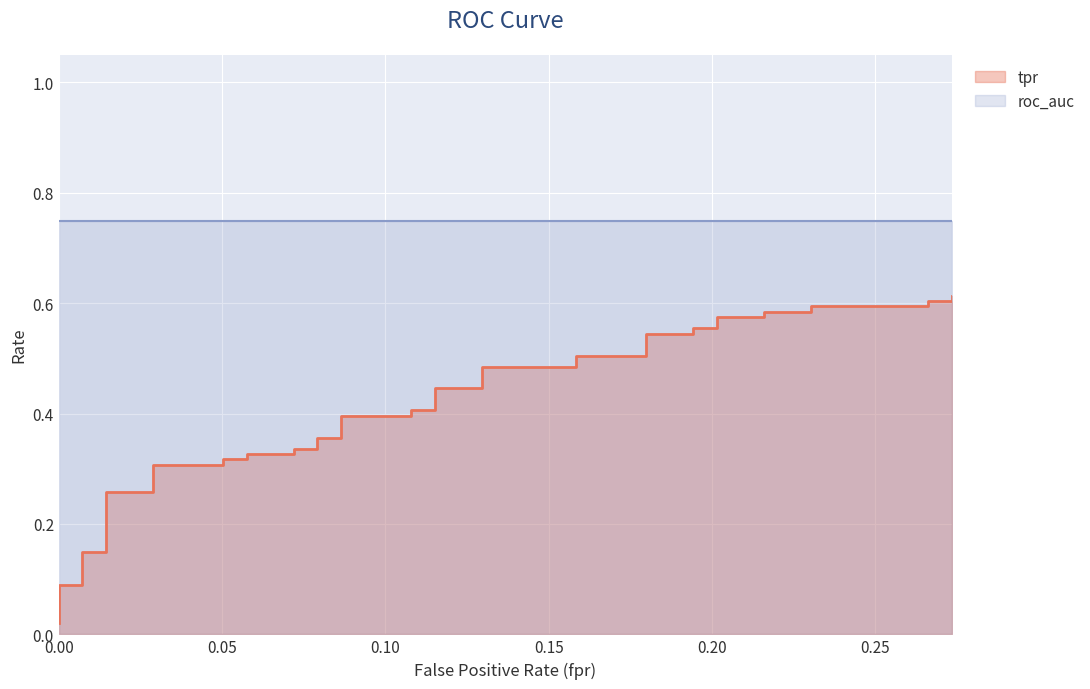

What is the sum of all values?

16.3